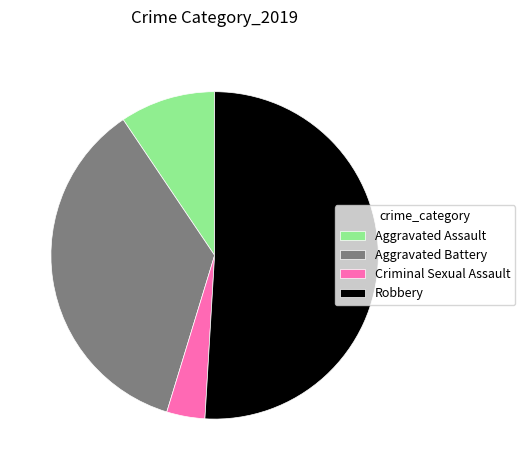

Which category accounts for the majority?

Robbery